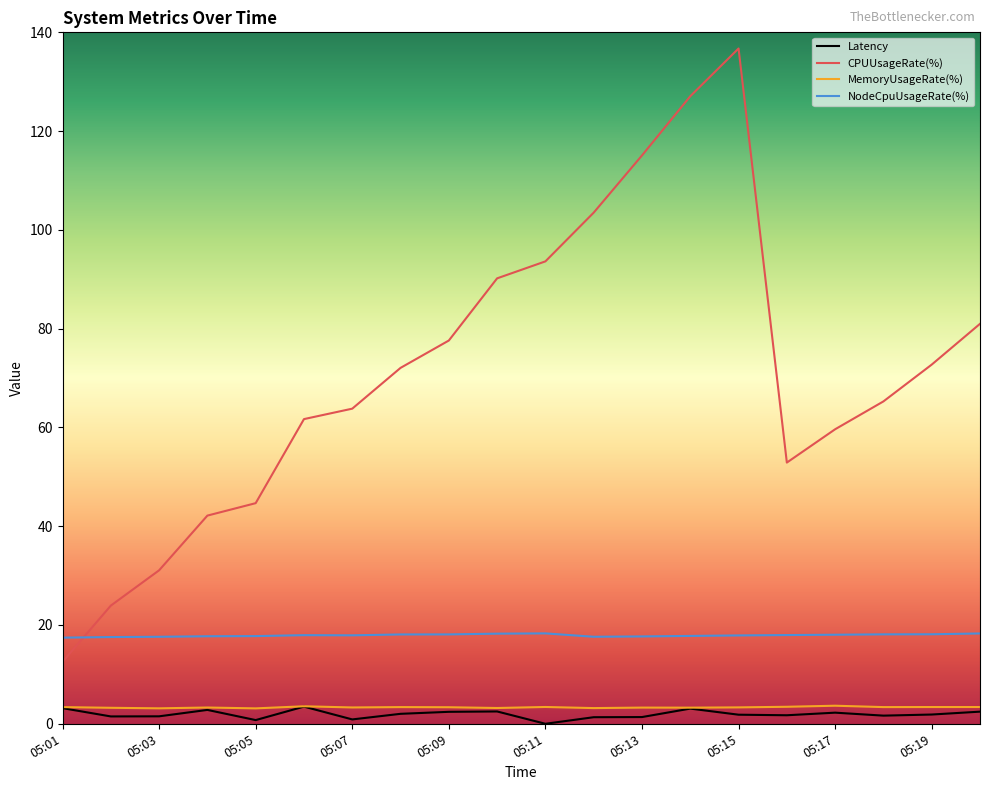

True or false: CPUUsageRate(%) and NodeCpuUsageRate(%) intersect in this chart.

True